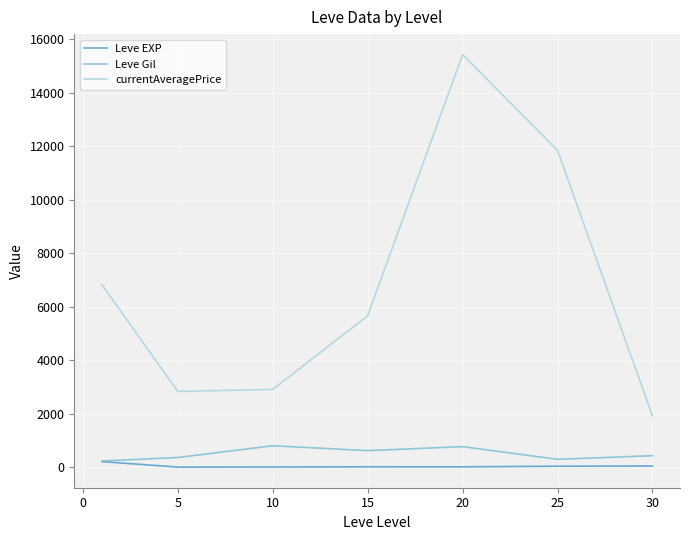

What is the difference between the maximum and minimum values in the Leve Gil series?

570.8